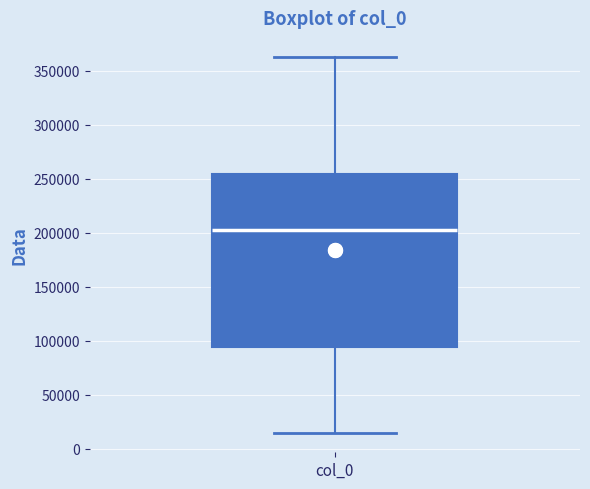

Read this box plot against the y-axis: the position of the median line, the range covered by the box, and the ends of both whiskers. The values are not printed on the chart, so give them approximately, as read against the axis.

median 205000, box 95000 to 255000, whiskers 15000 to 365000